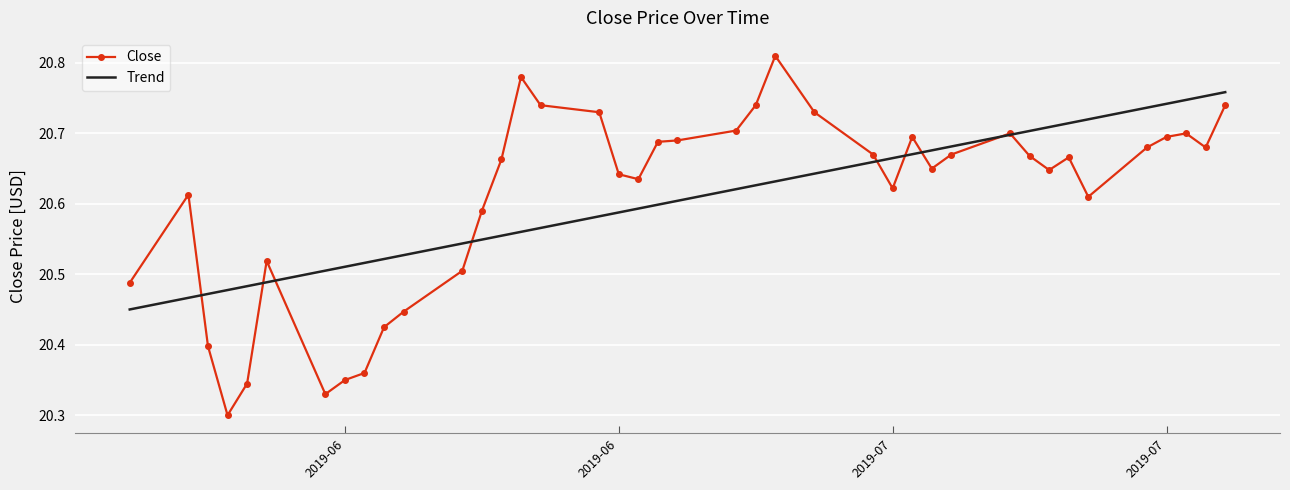

Which series has the widest spread of values?

Close